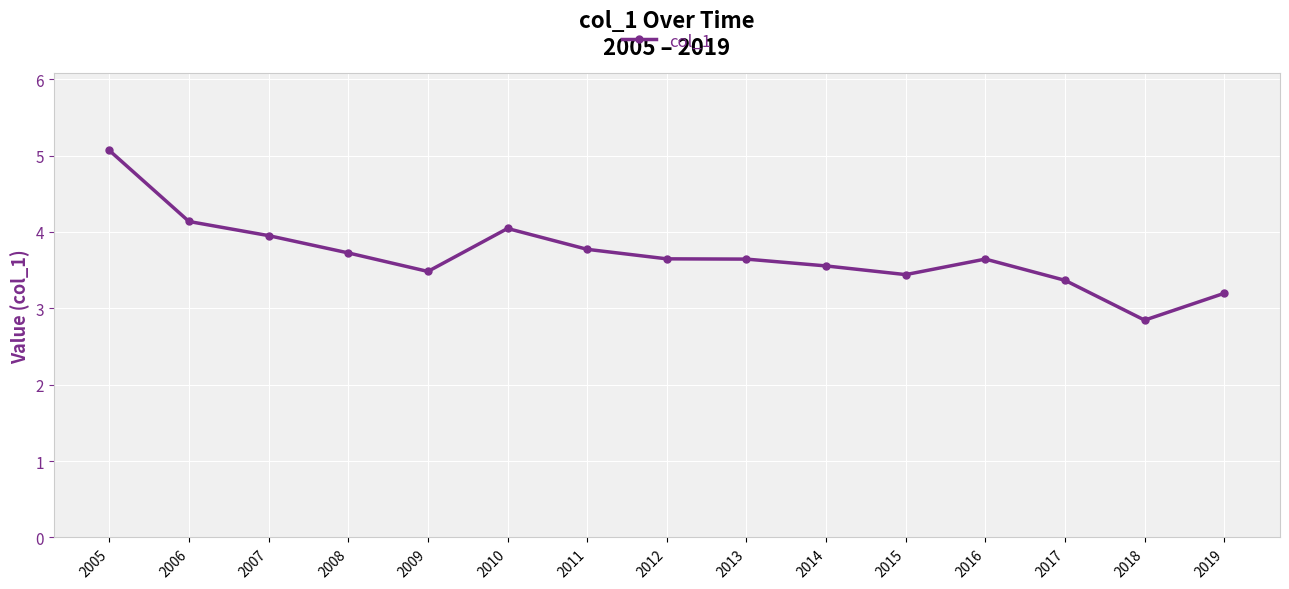

The value at 2016 is 3.6. True or false?

True